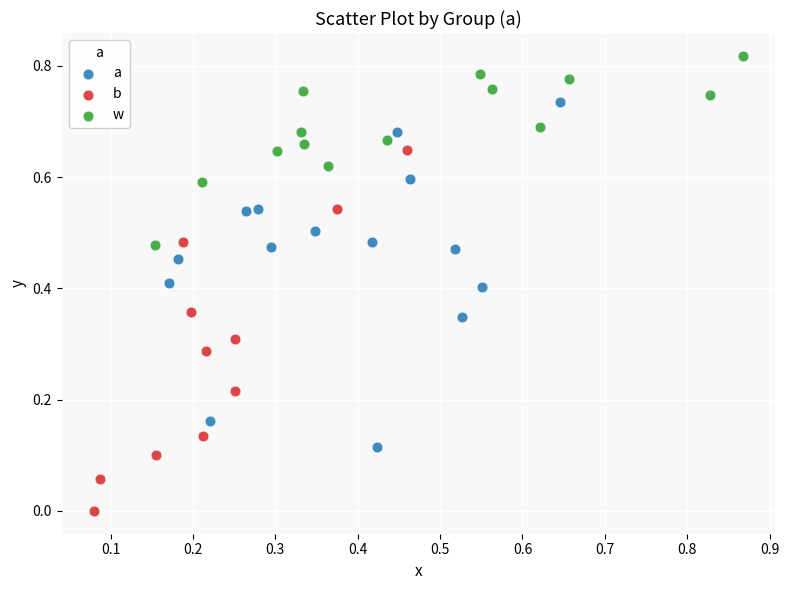

Which series contains the lowest Y value?

b